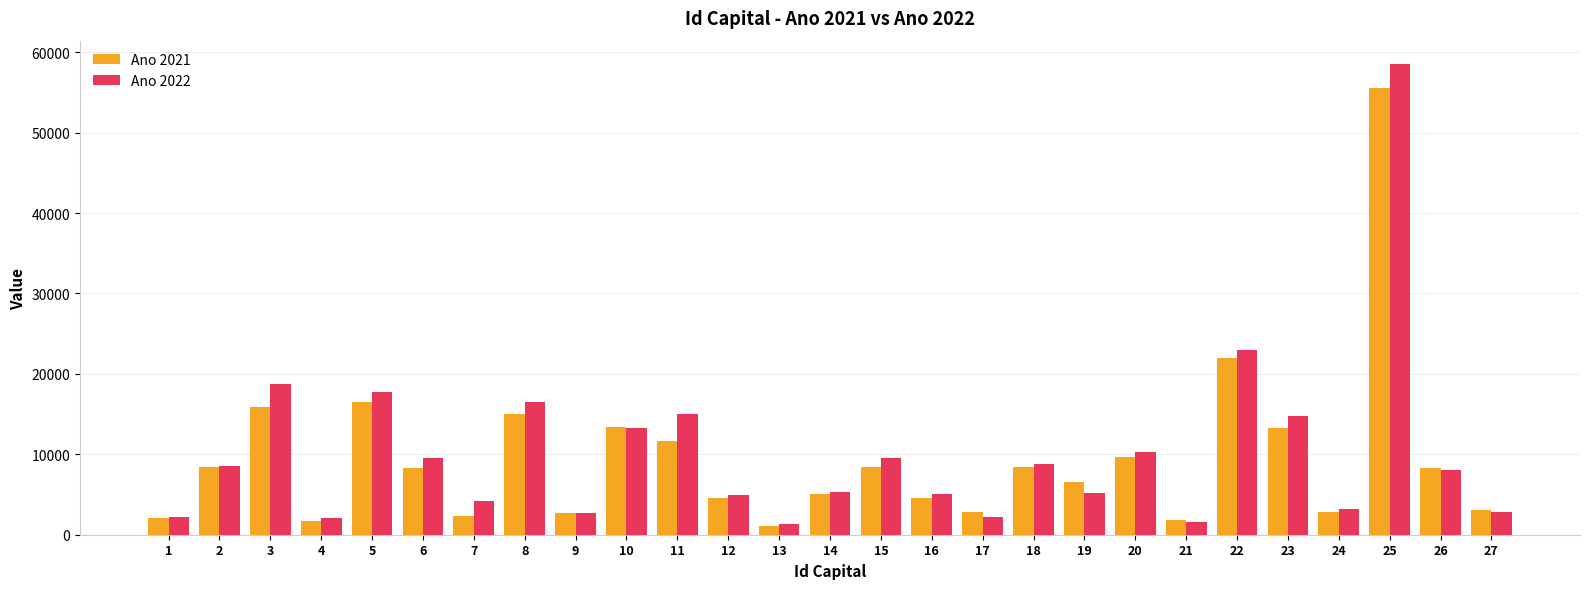

What is the total value across all series at 14?

10480